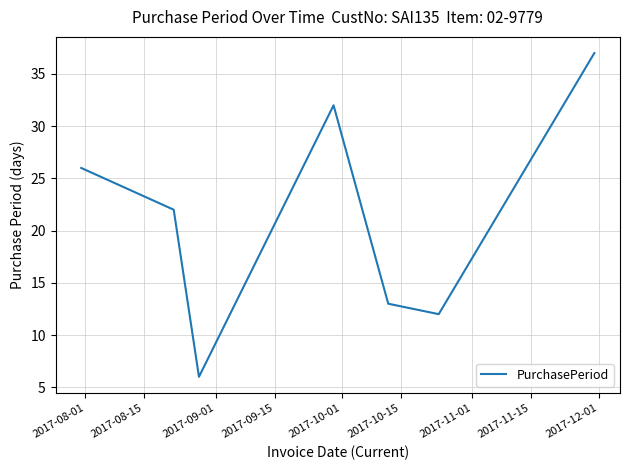

What is the average value?

21